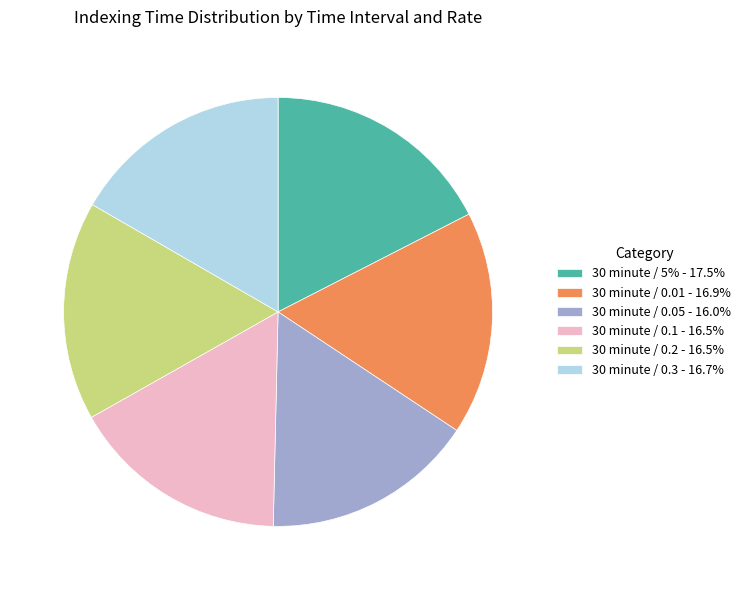

Do 30 minute / 0.05 - 16.0% and 30 minute / 0.3 - 16.7% together represent more than half of the pie?

No